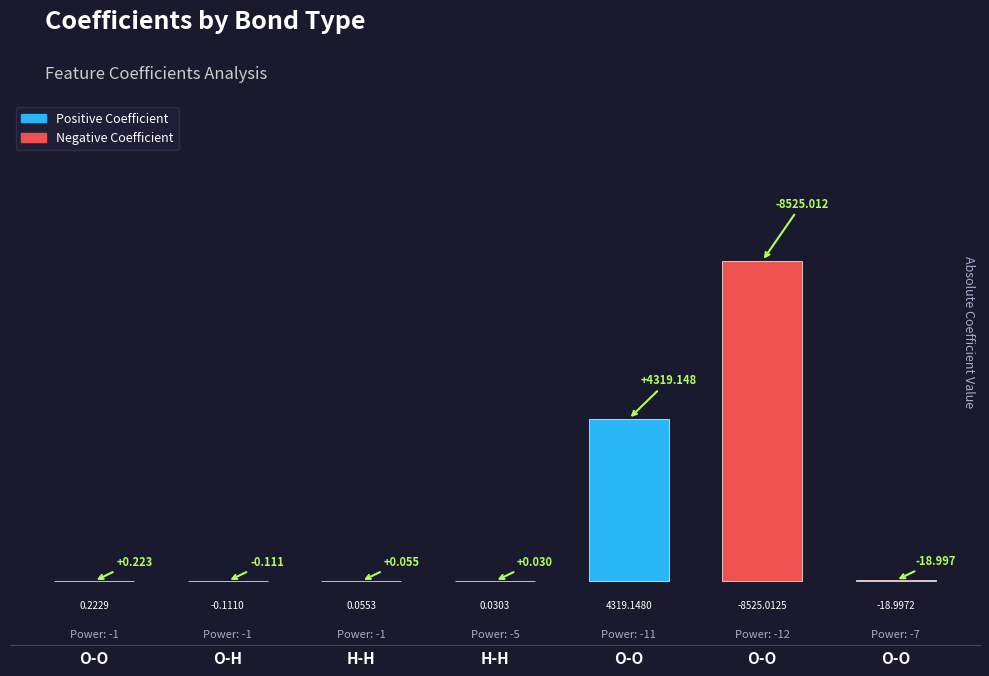

What is the maximum value shown in the chart?

8525.0